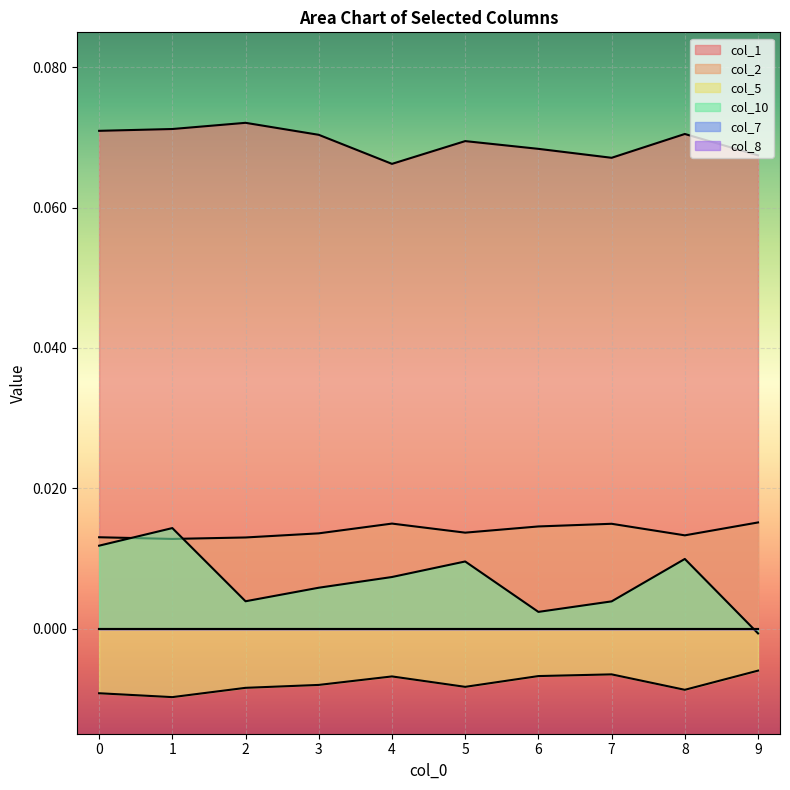

True or false: col_10 and col_5 intersect in this chart.

False